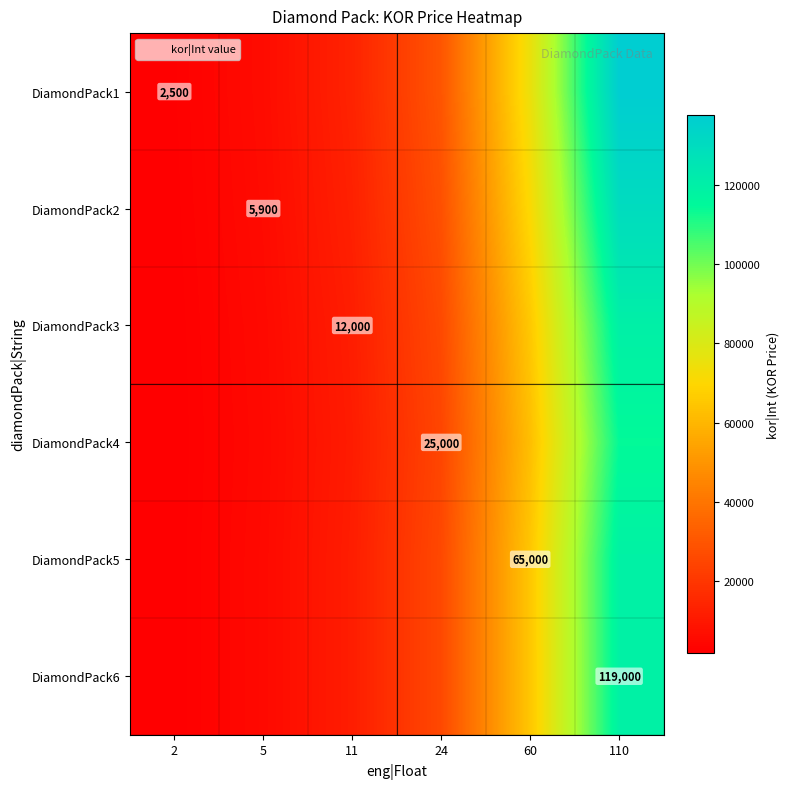

The DiamondPack4 series shows 25000.0 at 24. True or false?

True